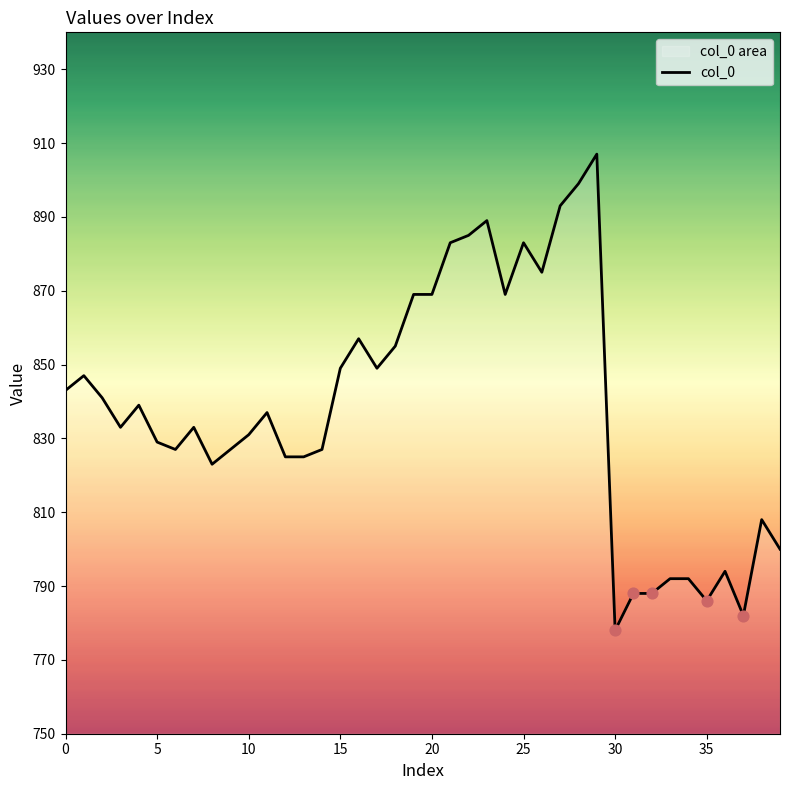

What is the change in value from 10 to 13?

-6